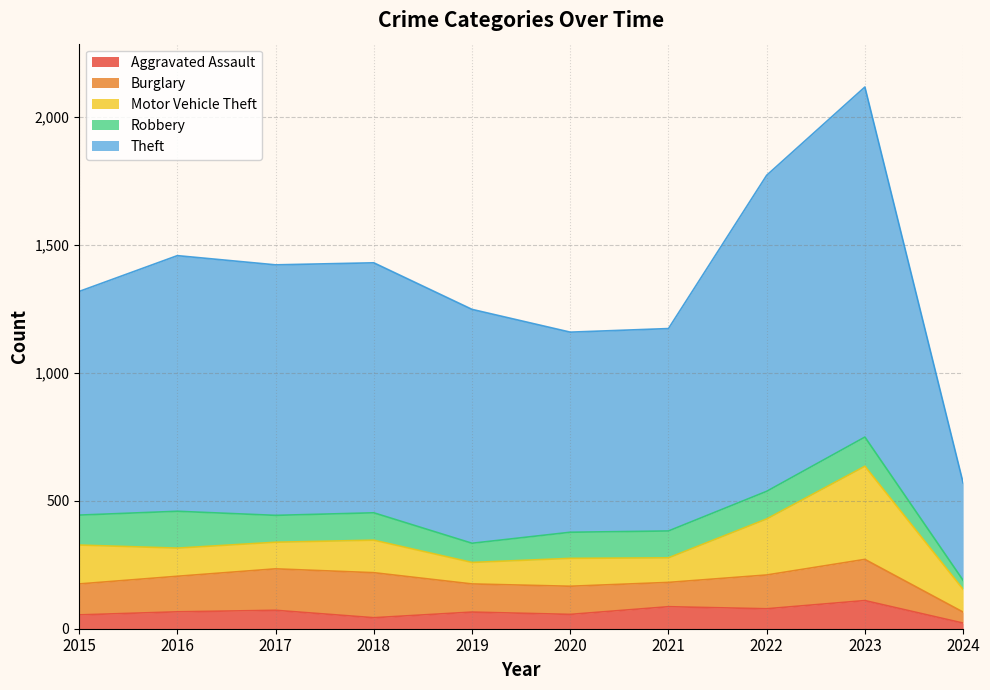

Read the Burglary value at 2024, to the nearest 50.

50